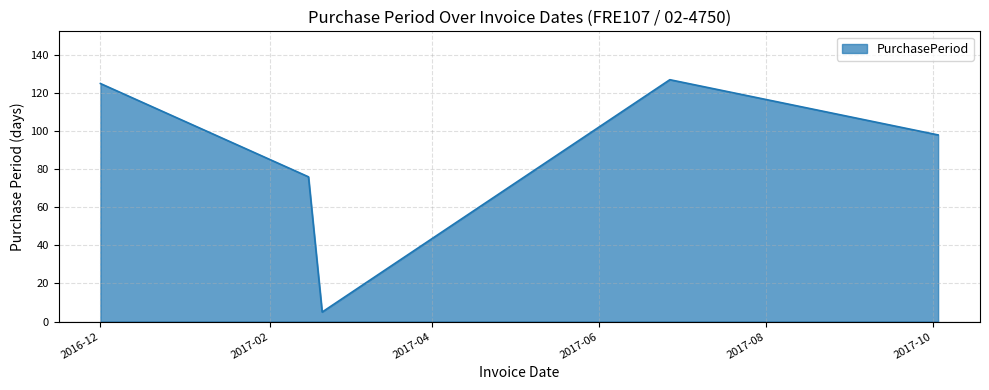

How many values are below 98?

2